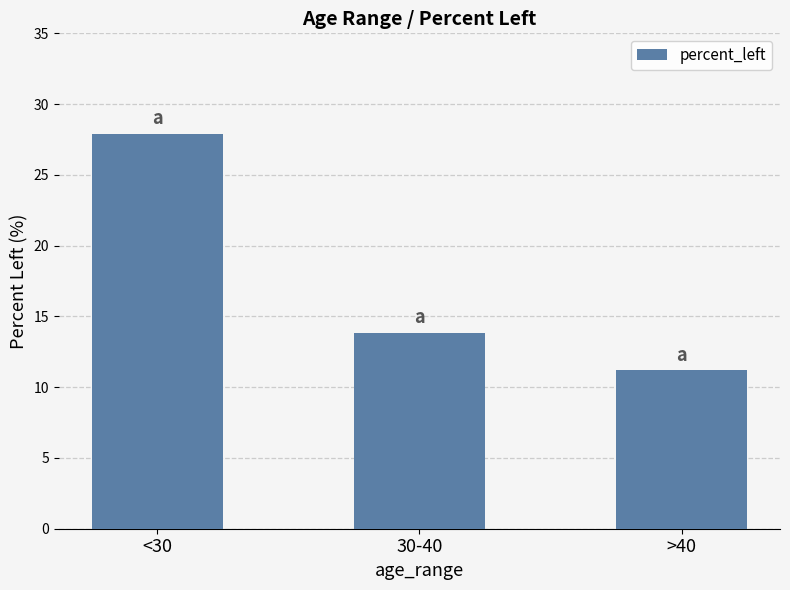

What is the approximate value at 30-40?

13.8